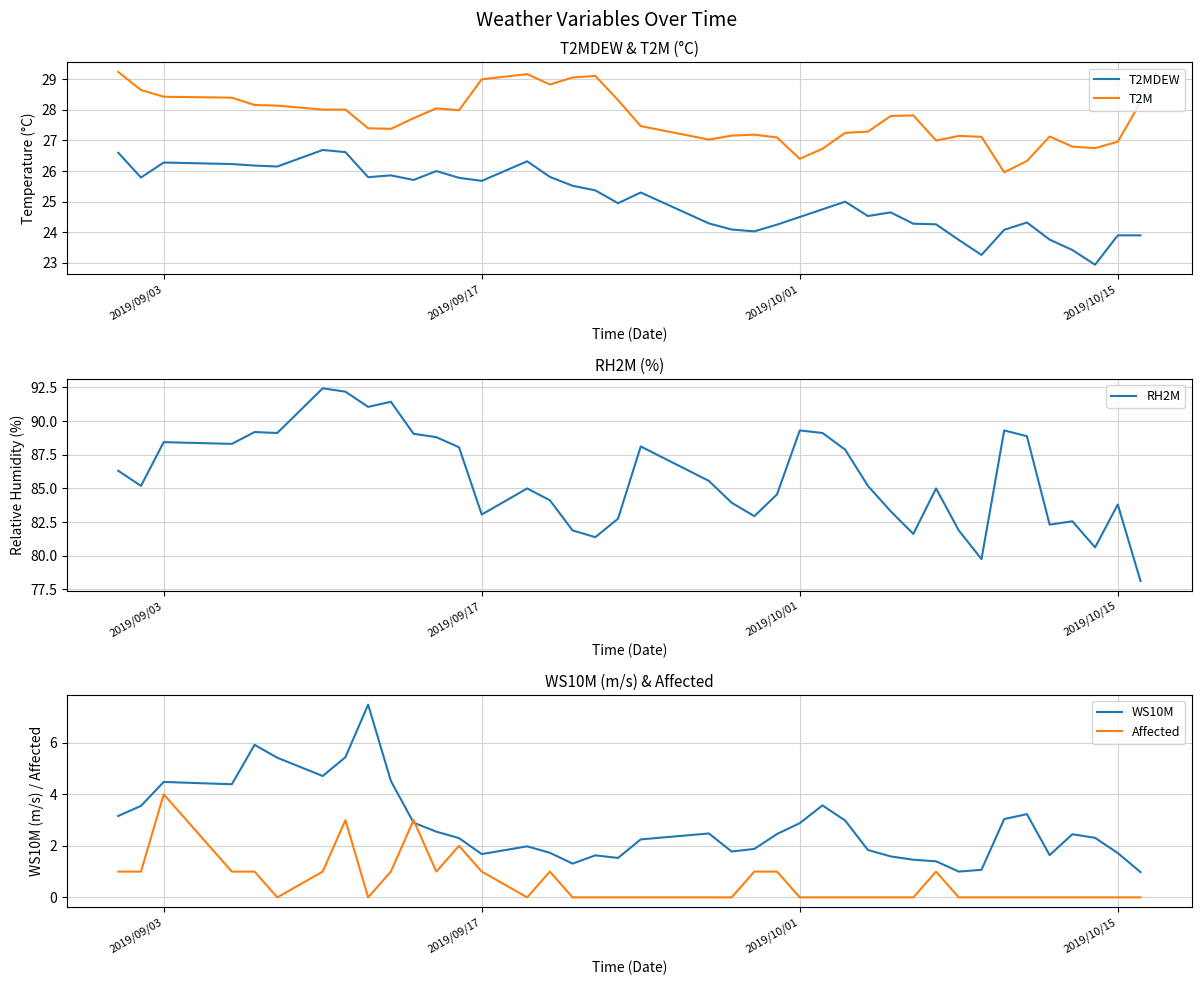

How many interior local valleys does the T2M series have?

8